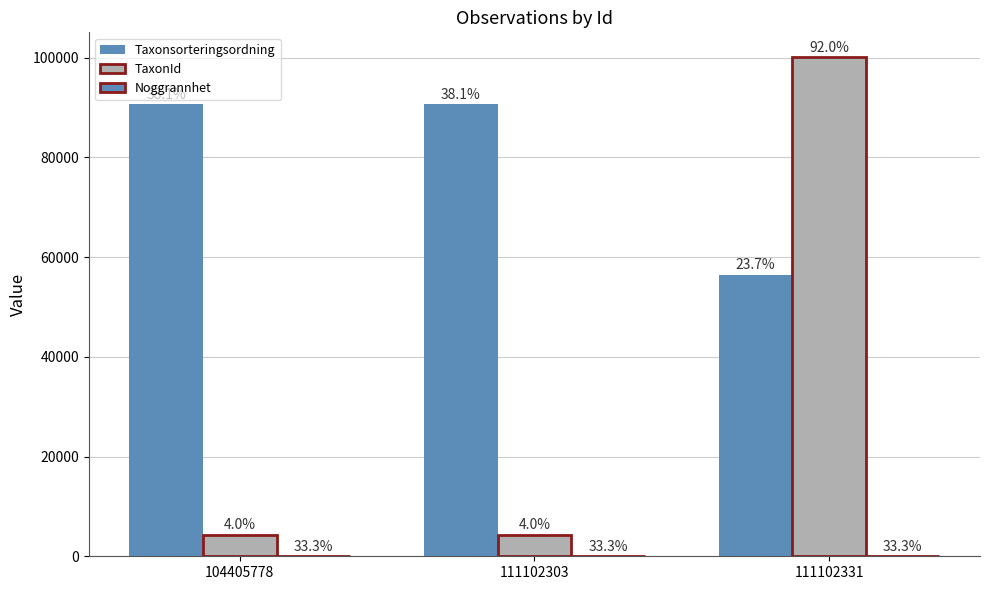

Does the chart contain any negative values?

No